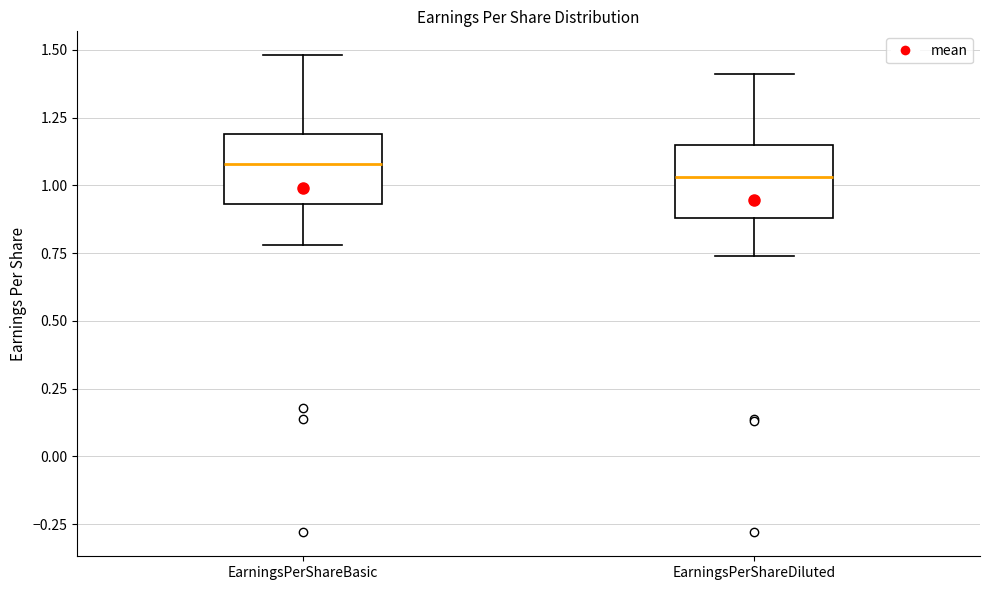

Which box has the highest median line?

EarningsPerShareBasic